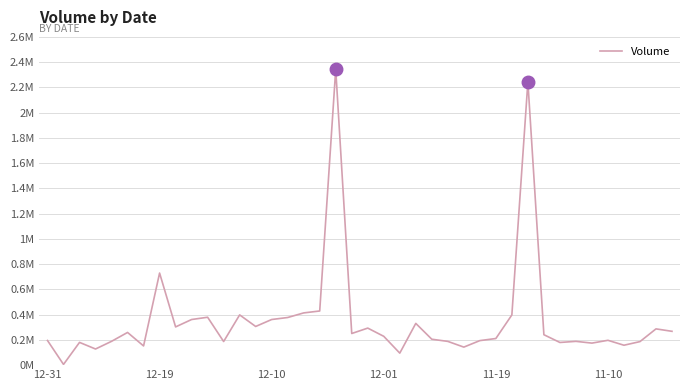

Does the chart display data point markers on the line(s)?

No